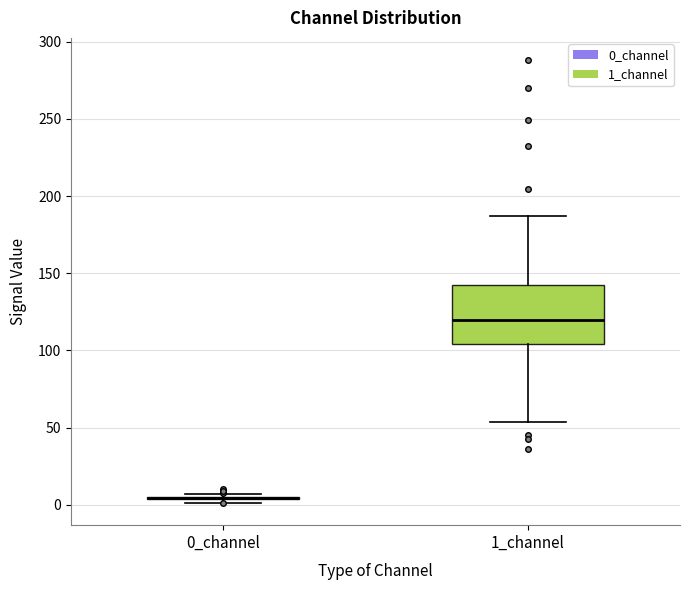

Reading left to right, transcribe this box plot: for each box, give where its median line is, the range the box spans, and where its two whiskers end, as read against the y-axis. The values are not printed on the chart, so give them approximately, as read against the axis.

0_channel: box collapsed to a line at 5, whiskers 0 to 5
1_channel: median 120, box 105 to 145, whiskers 55 to 185